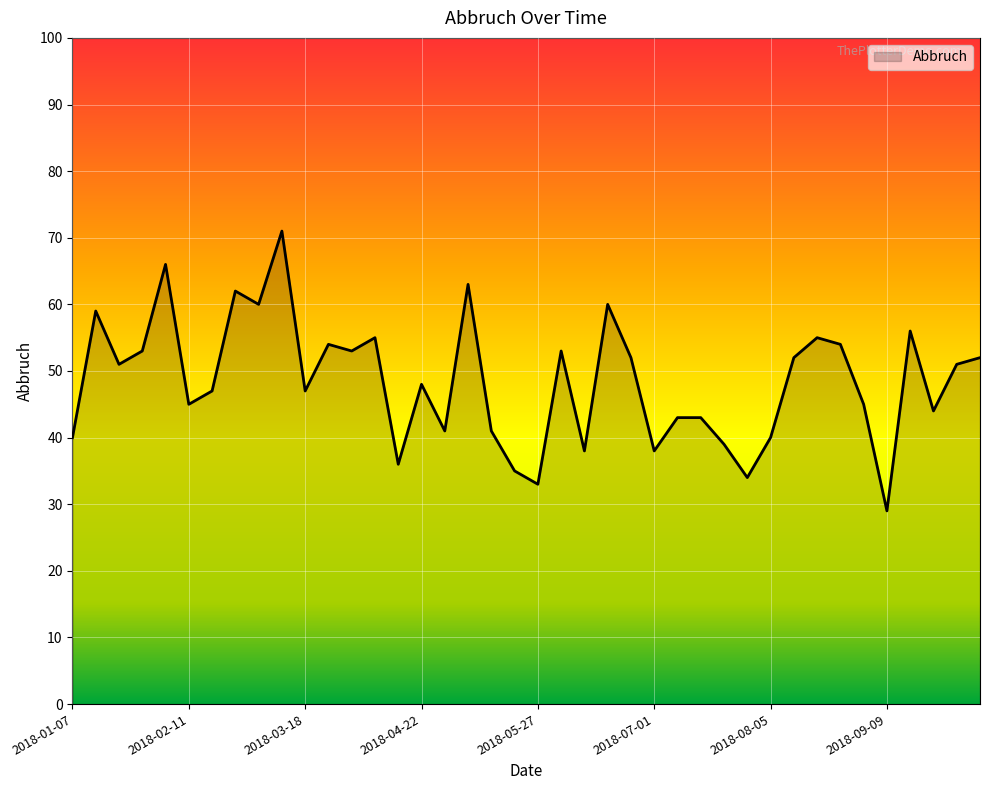

What is the difference between the maximum and minimum values?

42